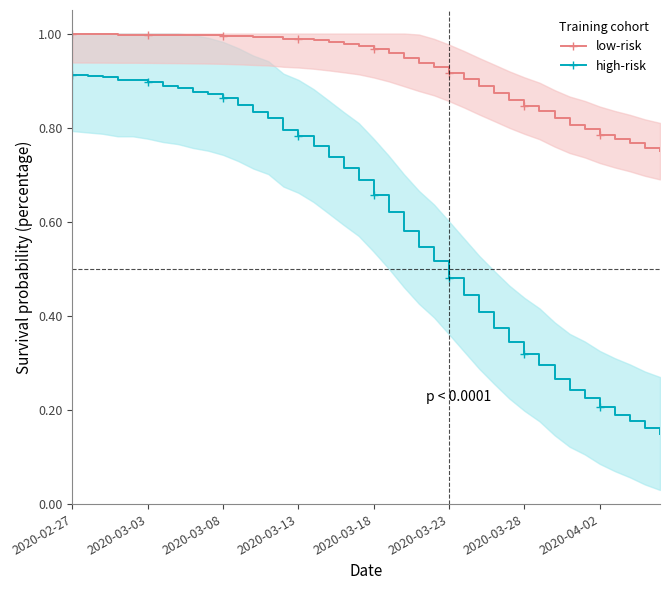

True or false: low-risk and high-risk intersect in this chart.

False